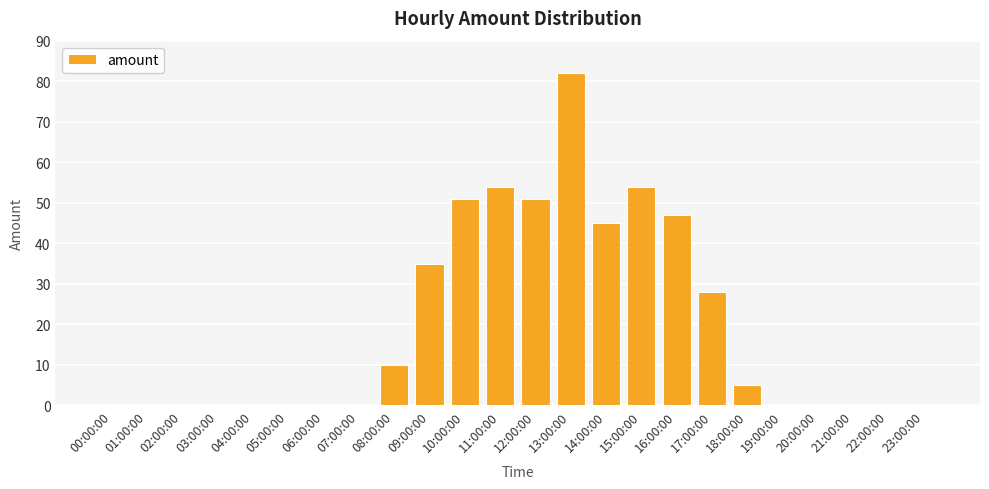

The value at 09:00:00 is 35. True or false?

True